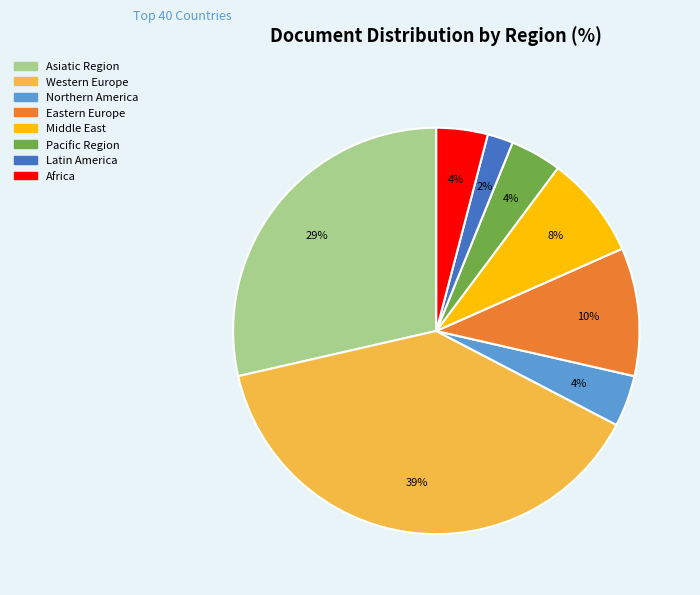

Do Northern America and Asiatic Region together represent more than half of the pie?

No